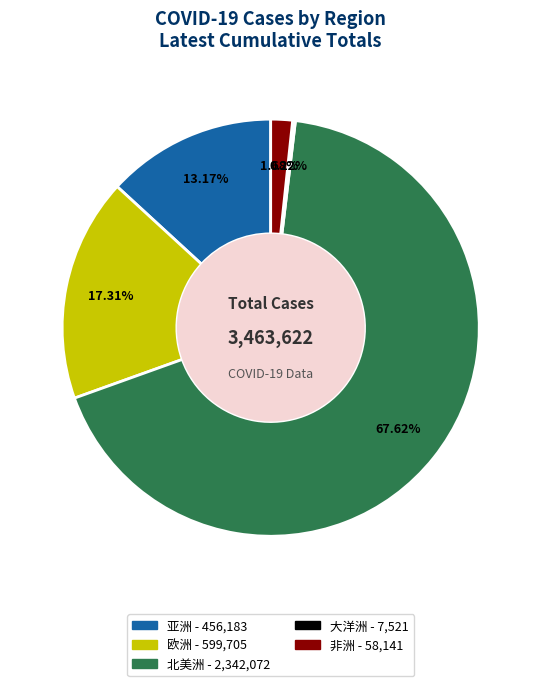

Do 非洲 and 亚洲 together represent more than half of the pie?

No